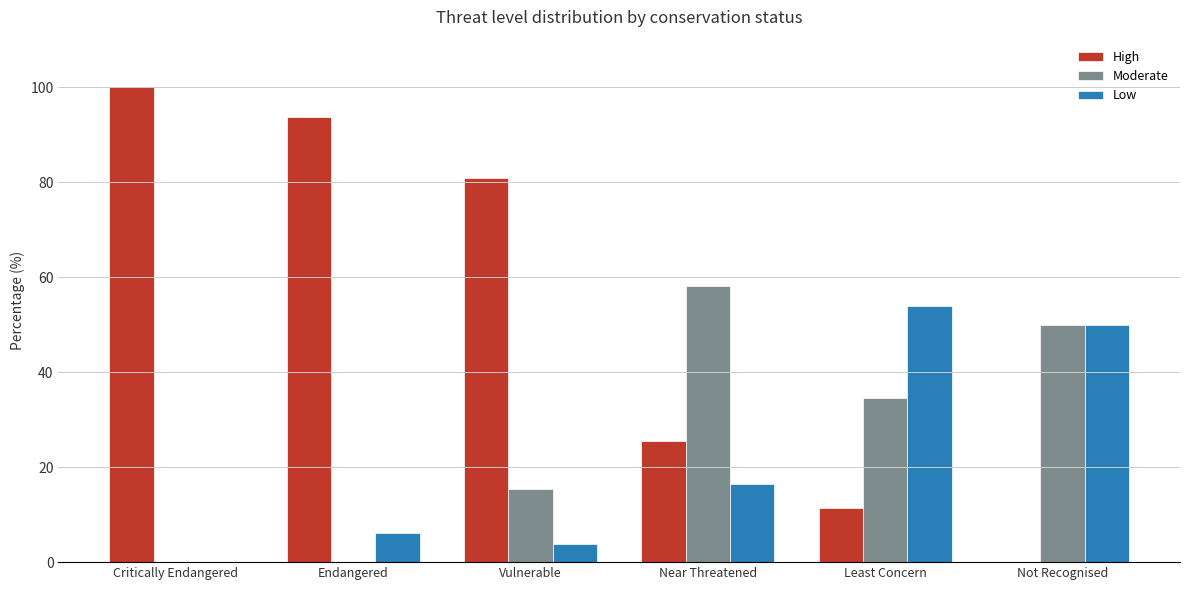

Reading right to left, what are all the values shown in this chart?

High: Not Recognised=0.0	Least Concern=11.5	Near Threatened=25.4	Vulnerable=80.8	Endangered=93.8	Critically Endangered=100.0
Moderate: Not Recognised=50.0	Least Concern=34.6	Near Threatened=58.2	Vulnerable=15.4	Endangered=0.0	Critically Endangered=0.0
Low: Not Recognised=50.0	Least Concern=53.9	Near Threatened=16.4	Vulnerable=3.8	Endangered=6.2	Critically Endangered=0.0